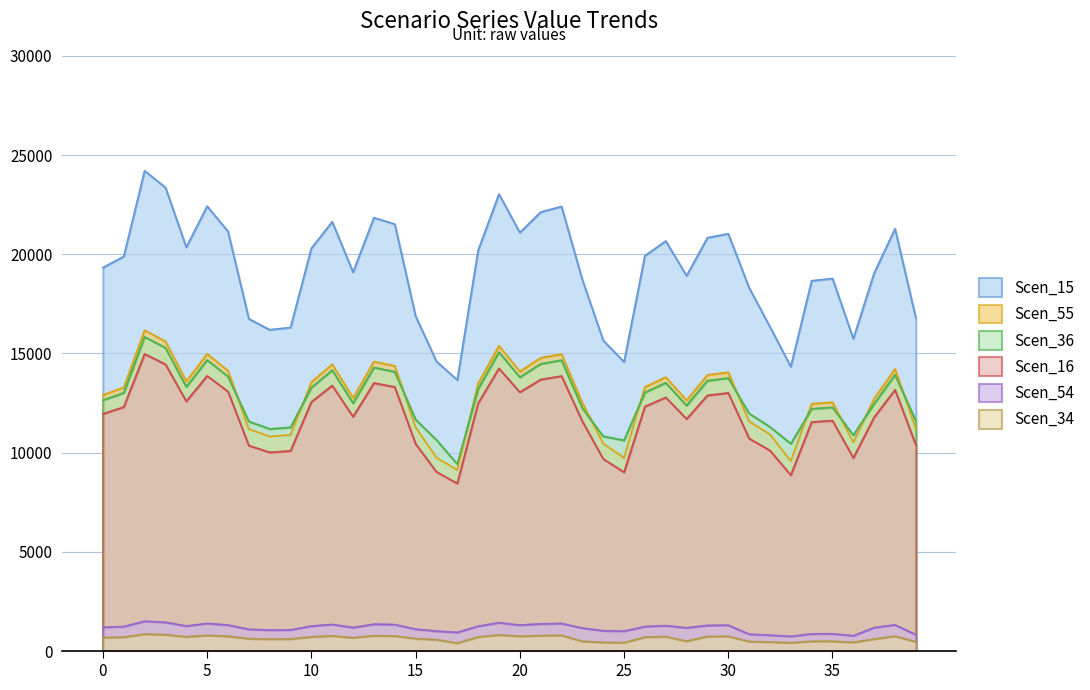

Reading left to right, extract all data points from this chart.

Scen_15: 0=19326.9	1=19893.6	2=24207.1	3=23364.1	4=20354.8	5=22422.7	6=21153.1	7=16749.4	8=16197.8	9=16311.4	10=20301.7	11=21638.1	12=19096.9	13=21843.1	14=21520.3	15=16887.2	16=14606.2	17=13665.5	18=20196.3	19=23033.5	20=21094.9	21=22126.2	22=22409.8	23=18719.5	24=15661.1	25=14577.0	26=19924.2	27=20668.9	28=18917.0	29=20833.1	30=21034.4	31=18310.5	32=16348.3	33=14339.8	34=18666.6	35=18777.7	36=15743.6	37=19059.8	38=21286.6	39=16783.6
Scen_16: 0=12913.3	1=13292.0	2=16174.1	3=15610.8	4=13600.1	5=14981.8	6=14133.5	7=11191.1	8=10822.6	9=10898.5	10=13564.6	11=14457.6	12=12759.7	13=14594.5	14=14378.9	15=11283.2	16=9759.2	17=9130.6	18=13494.2	19=15389.9	20=14094.6	21=14783.7	22=14973.1	23=12507.5	24=10464.0	25=9739.7	26=13312.4	27=13810.0	28=12639.4	29=13919.7	30=14054.2	31=11577.6	32=10923.1	33=9581.2	34=12472.1	35=12546.4	36=10519.1	37=12734.9	38=14222.7	39=11214.0
Scen_34: 0=688.8	1=709.0	2=862.7	3=832.7	4=725.4	5=799.1	6=753.9	7=630.8	8=610.0	9=614.3	10=723.5	11=771.1	12=680.6	13=778.5	14=767.0	15=636.0	16=579.9	17=407.3	18=719.8	19=820.9	20=751.8	21=788.5	22=798.6	23=500.8	24=442.8	25=434.5	26=710.1	27=736.6	28=506.1	29=742.5	30=749.6	31=489.9	32=462.2	33=427.4	34=499.4	35=502.4	36=445.1	37=613.9	38=758.6	39=474.5
Scen_36: 0=12645.9	1=13016.6	2=15839.0	3=15287.4	4=13318.4	5=14671.5	6=13840.7	7=11580.9	8=11199.5	9=11278.1	10=13283.6	11=14158.1	12=12495.4	13=14292.2	14=14081.0	15=11676.1	16=10647.6	17=9427.2	18=13214.7	19=15071.1	20=13802.7	21=14477.5	22=14663.0	23=12248.4	24=10828.4	25=10626.3	26=13036.7	27=13524.0	28=12377.6	29=13631.4	30=13763.1	31=11980.8	32=11303.5	33=10453.4	34=12213.8	35=12286.5	36=10885.4	37=12471.1	38=13928.1	39=11604.5
Scen_54: 0=1206.1	1=1241.4	2=1510.6	3=1458.0	4=1270.2	5=1399.2	6=1320.0	7=1104.5	8=1068.1	9=1075.6	10=1266.9	11=1350.3	12=1191.7	13=1363.1	14=1342.9	15=1113.6	16=1015.5	17=950.1	18=1260.3	19=1437.4	20=1316.4	21=1380.7	22=1398.4	23=1168.1	24=1032.7	25=1012.8	26=1243.3	27=1289.8	28=1180.5	29=1300.0	30=1312.6	31=857.8	32=809.3	33=748.5	34=874.5	35=879.7	36=779.4	37=1189.4	38=1328.3	39=830.9
Scen_55: 0=11957.3	1=12307.9	2=14976.6	3=14455.0	4=12593.2	5=13872.6	6=13087.1	7=10362.6	8=10021.3	9=10091.6	10=12560.3	11=13387.2	12=11815.0	13=13514.0	14=13314.3	15=10447.8	16=9036.6	17=8454.6	18=12495.1	19=14250.5	20=13051.1	21=13689.1	22=13864.6	23=11581.4	24=9689.3	25=9018.6	26=12326.8	27=12787.6	28=11703.7	29=12889.1	30=13013.6	31=10720.4	32=10114.4	33=8871.8	34=11548.7	35=11617.5	36=9740.3	37=11792.0	38=13169.7	39=10383.8